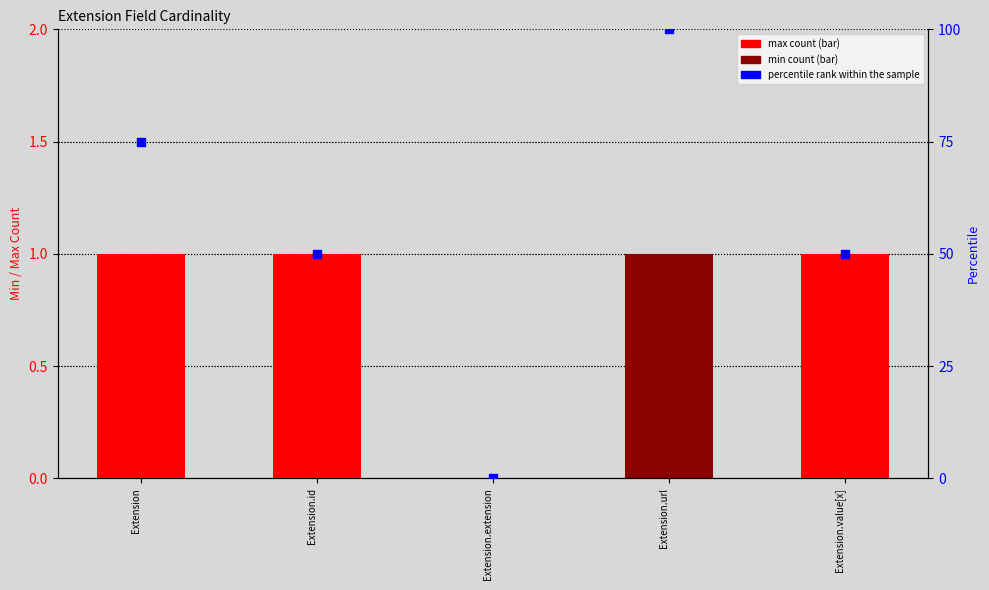

What are all the series names shown in the legend?

max count, min count, percentile rank within the sample